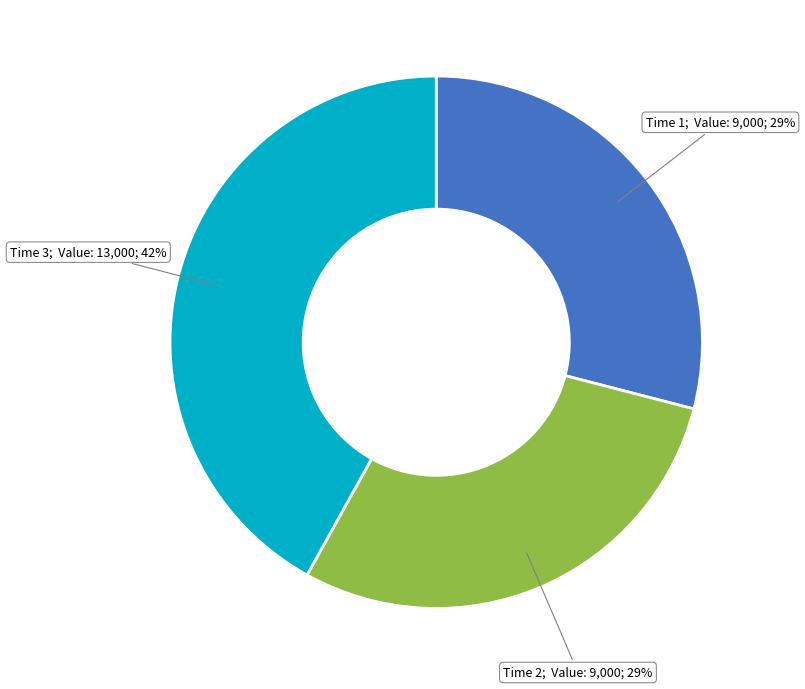

To the nearest percent, what is the average slice percentage?

33%